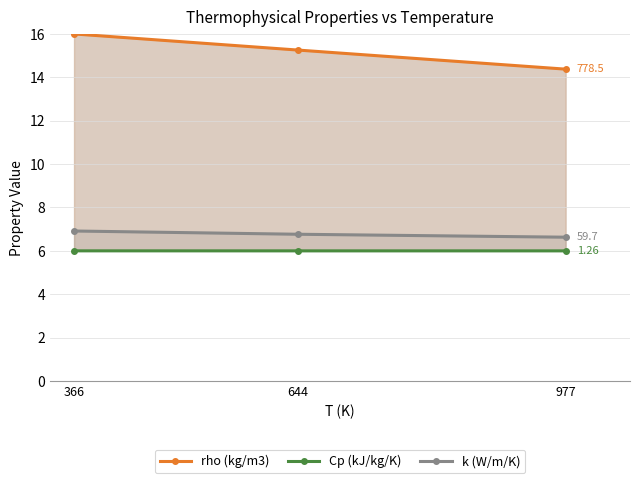

Where does the rho (kg/m3) series first go above 15?

366